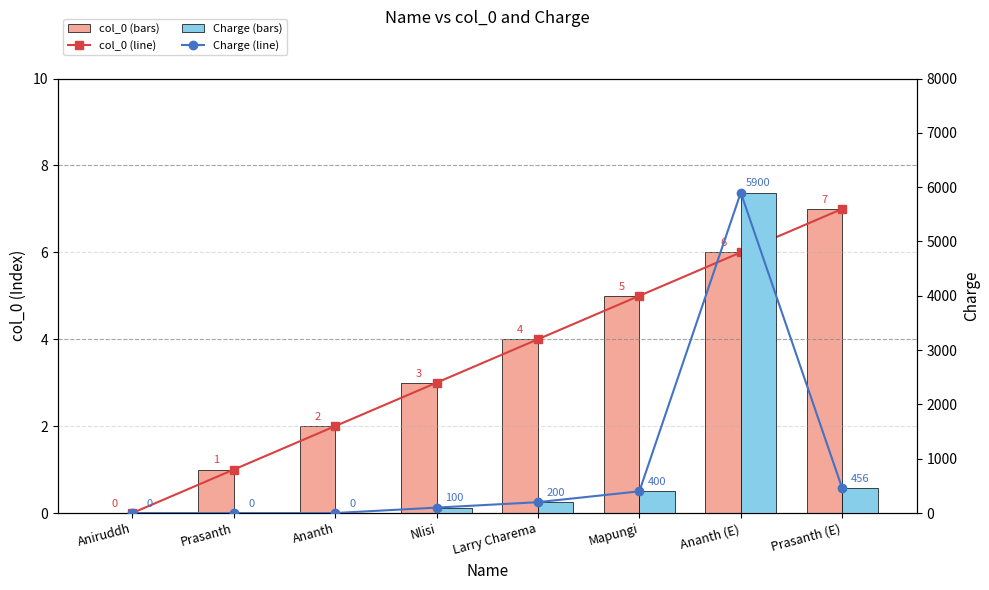

True or false: col_0 (line) has a value of 2 at Nlisi.

False